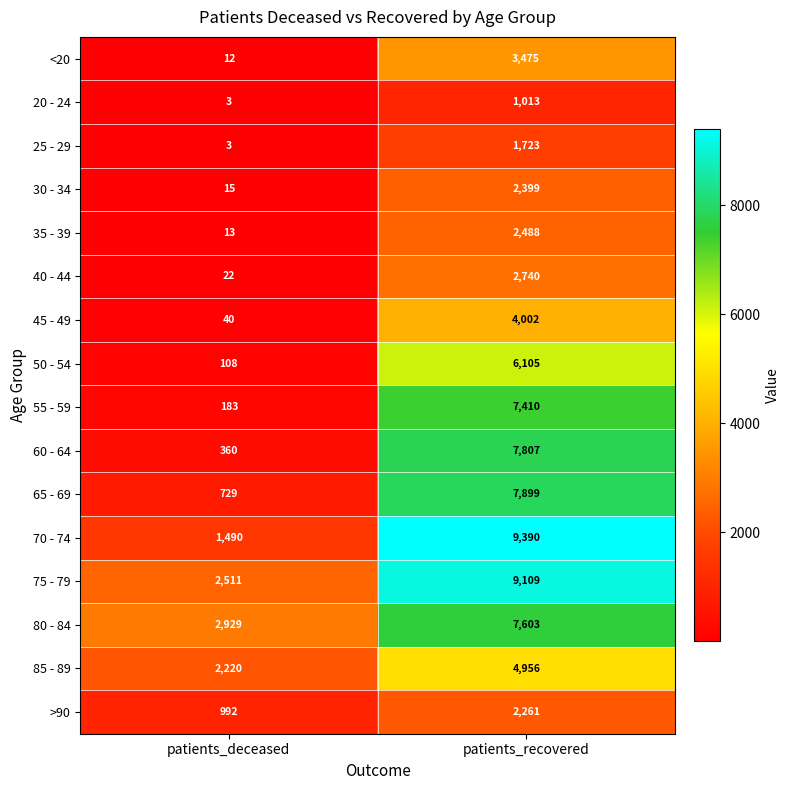

What is the total value across all series at patients_recovered?

80380